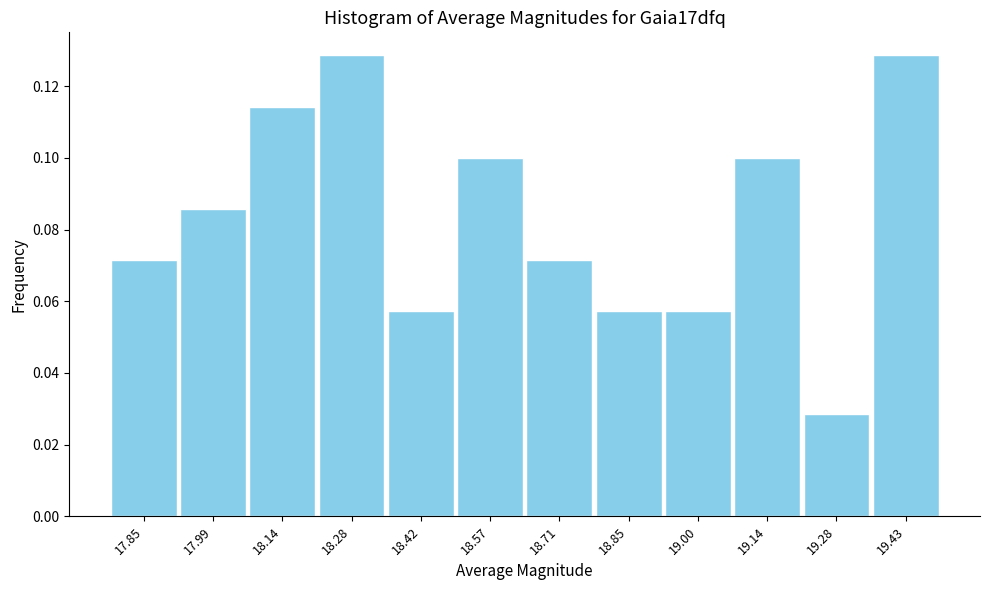

At which label is the value closest to 0?

19.28